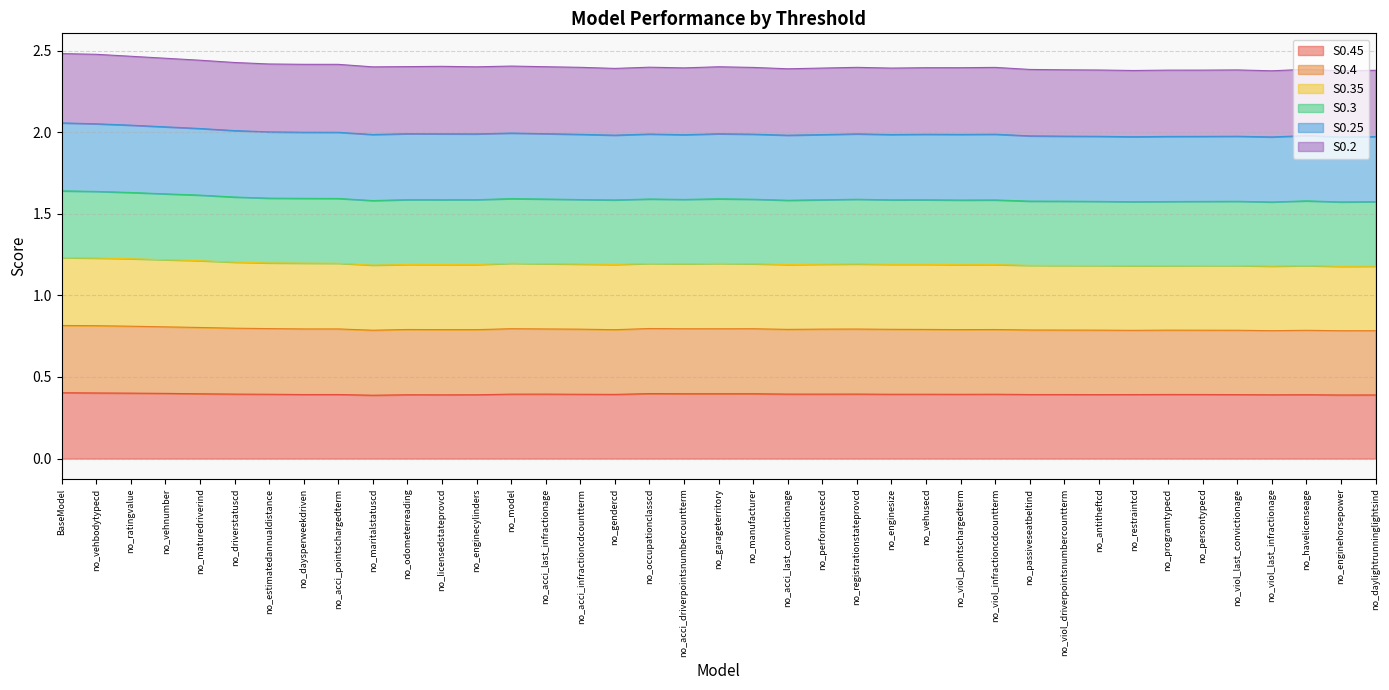

What is the greatest value displayed?

2.5